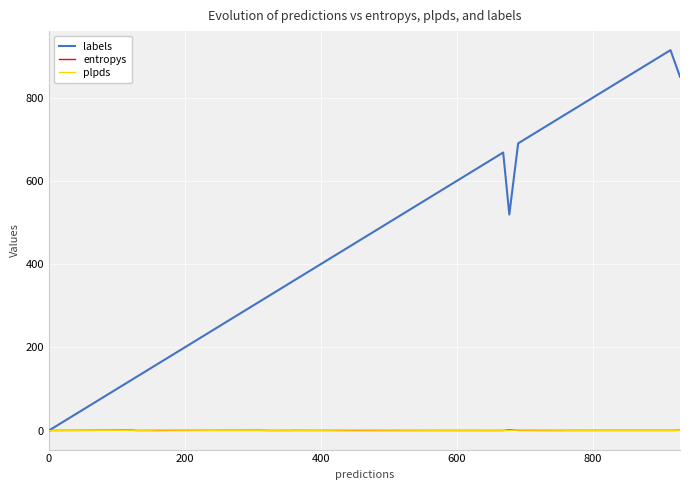

What is the maximum value shown in the chart?

914.0